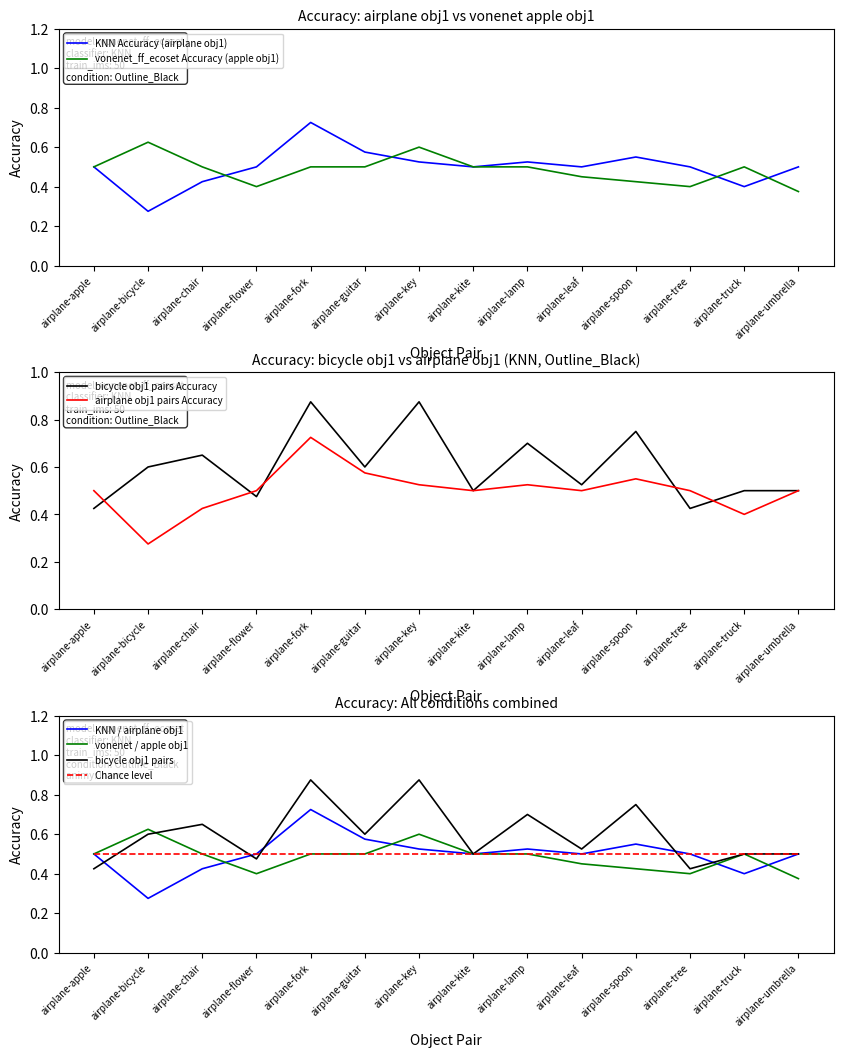

Is the value of bicycle_pairs at airplane-fork greater than the value of vonenet_ff_ecoset at airplane-bicycle?

Yes